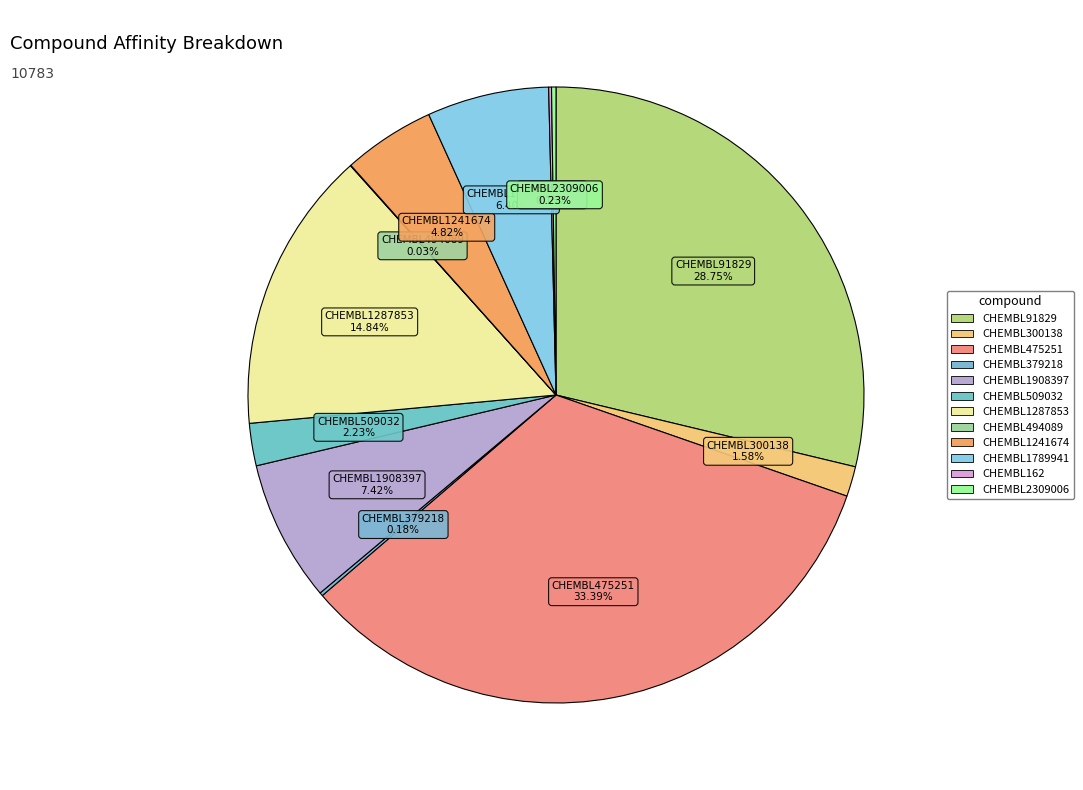

Rank the categories by value from highest to lowest.

CHEMBL475251, CHEMBL91829, CHEMBL1287853, CHEMBL1908397, CHEMBL1789941, CHEMBL1241674, CHEMBL509032, CHEMBL300138, CHEMBL2309006, CHEMBL379218, CHEMBL162, CHEMBL494089